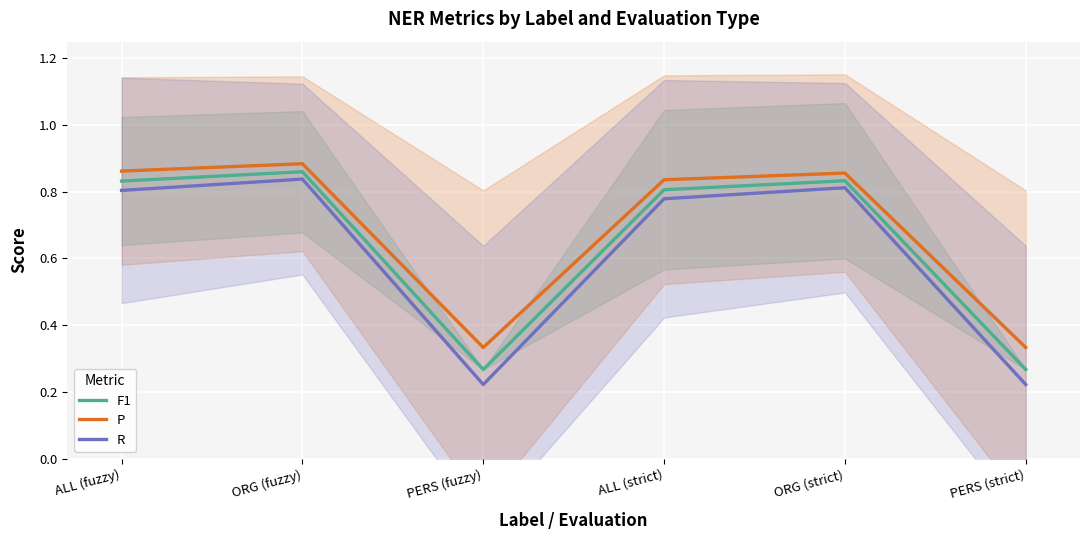

What is the maximum value shown in the chart?

0.9